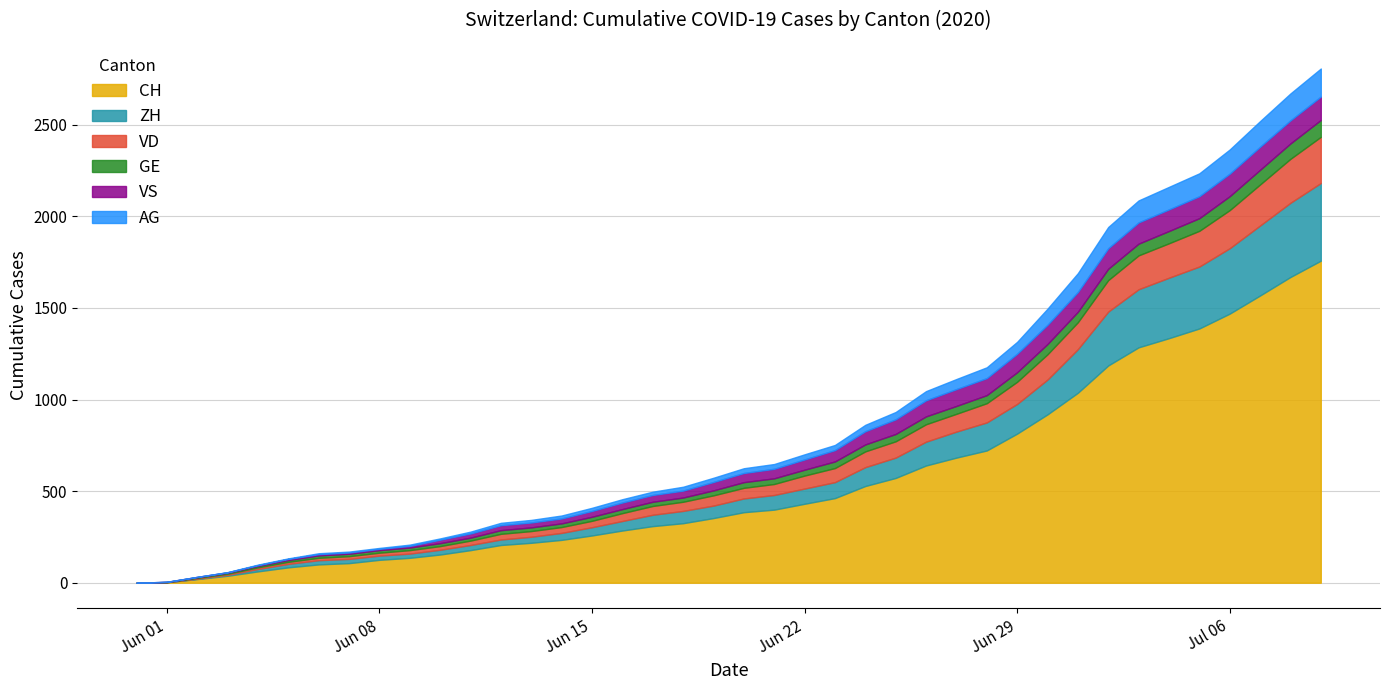

True or false: ZH has more than 1 points higher than both neighbors.

False